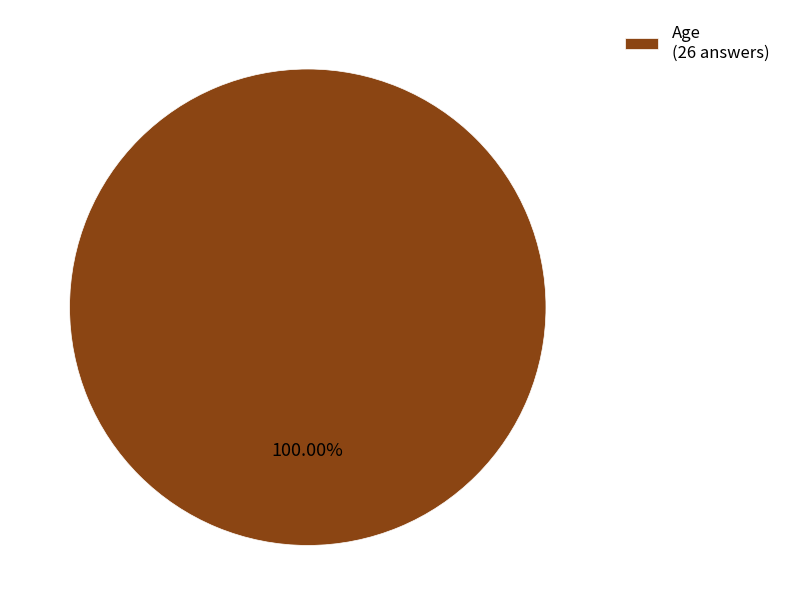

What is the majority slice?

Age (26 answers)